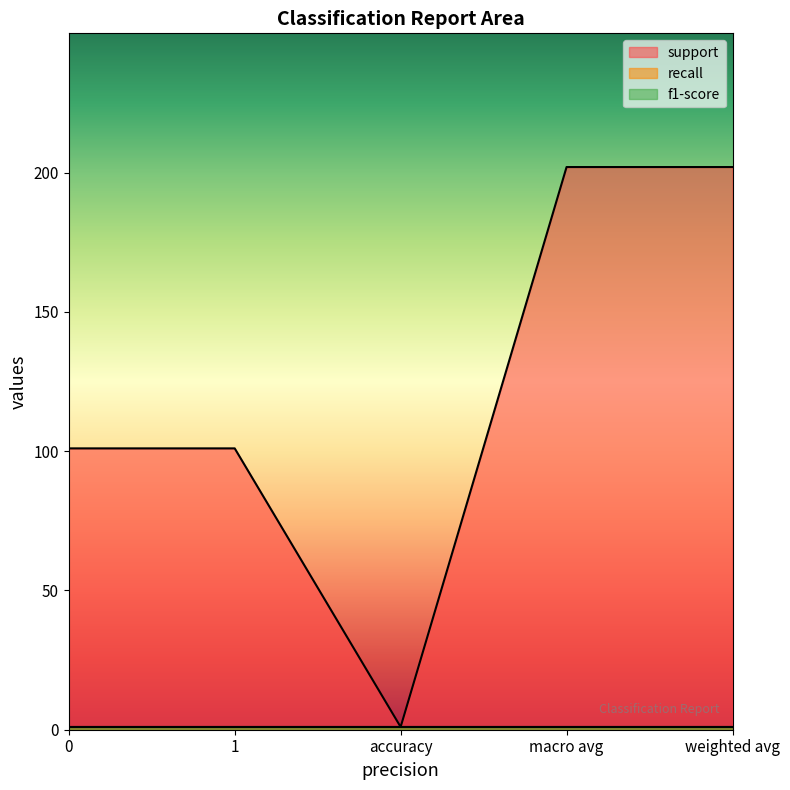

True or false: f1-score and support intersect in this chart.

False